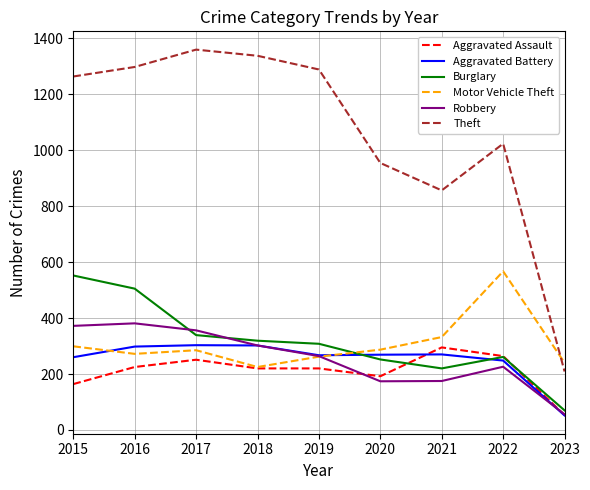

In Theft, how many points are lower than both neighbors (excluding endpoints)?

1